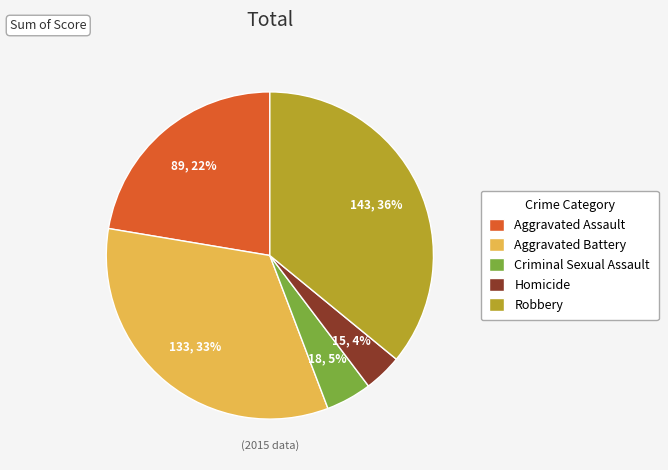

Which category has the smallest portion of the pie?

Homicide